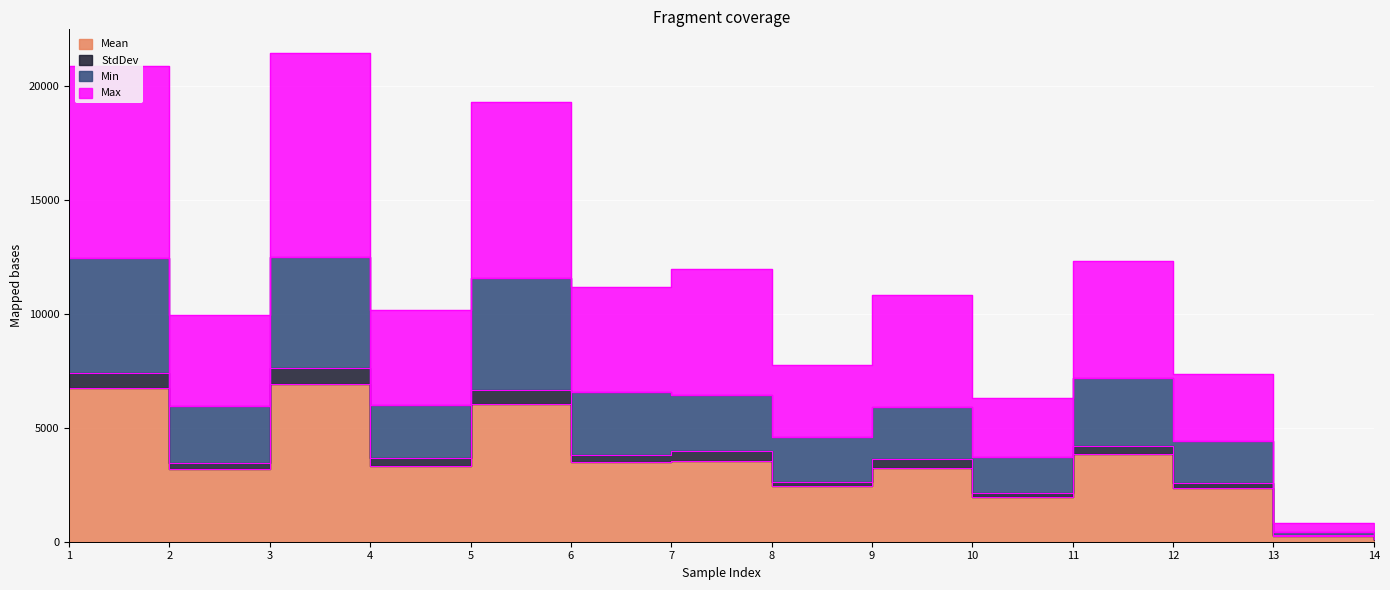

Where is the first local minimum for StdDev?

2